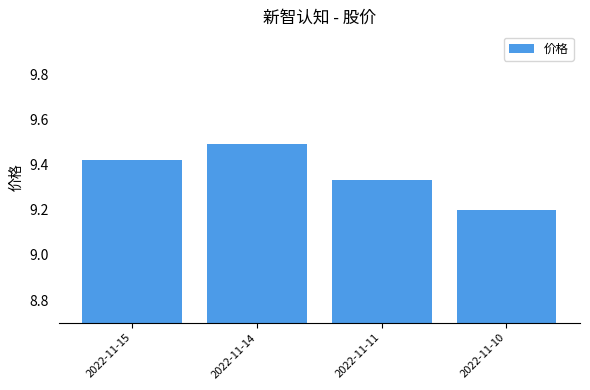

What is the value of the 2nd bar from the left?

9.5